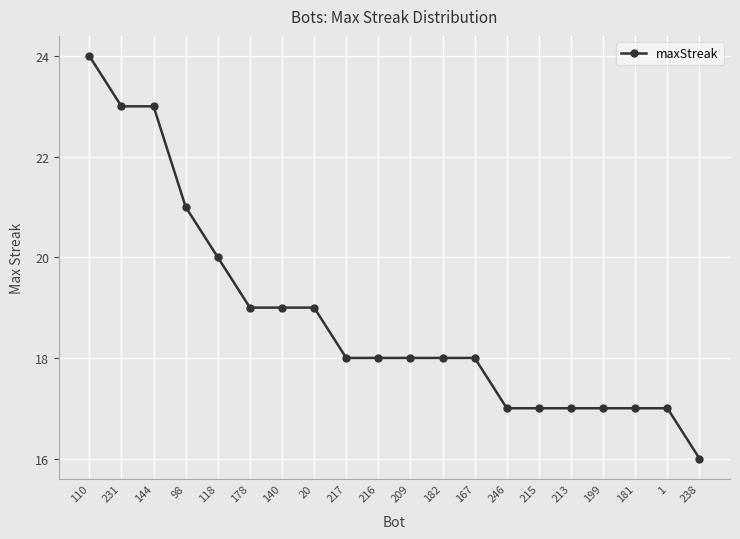

At which label does the data first exceed 18?

110